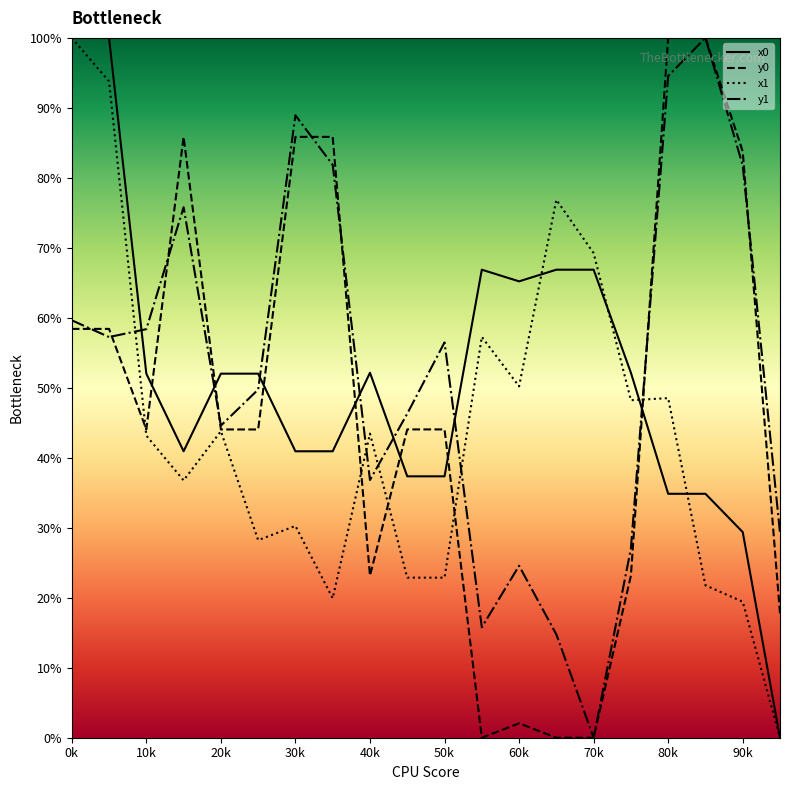

In x0, how many points are higher than both neighbors (excluding endpoints)?

2